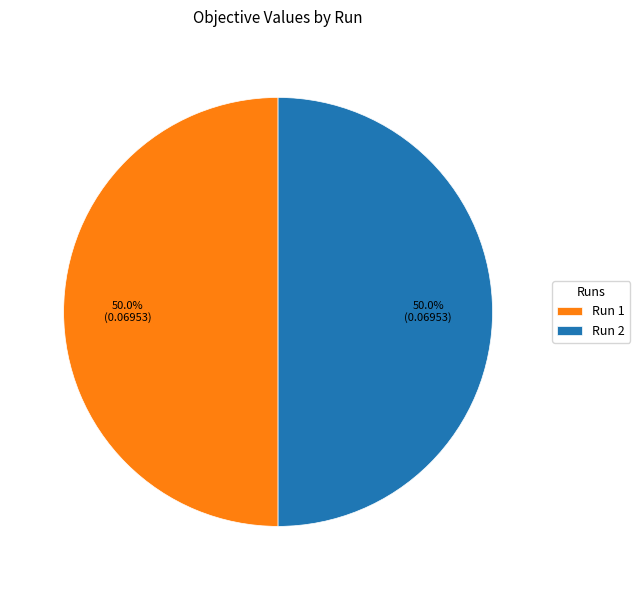

What percentage is NOT represented by Run 1?

50.0%